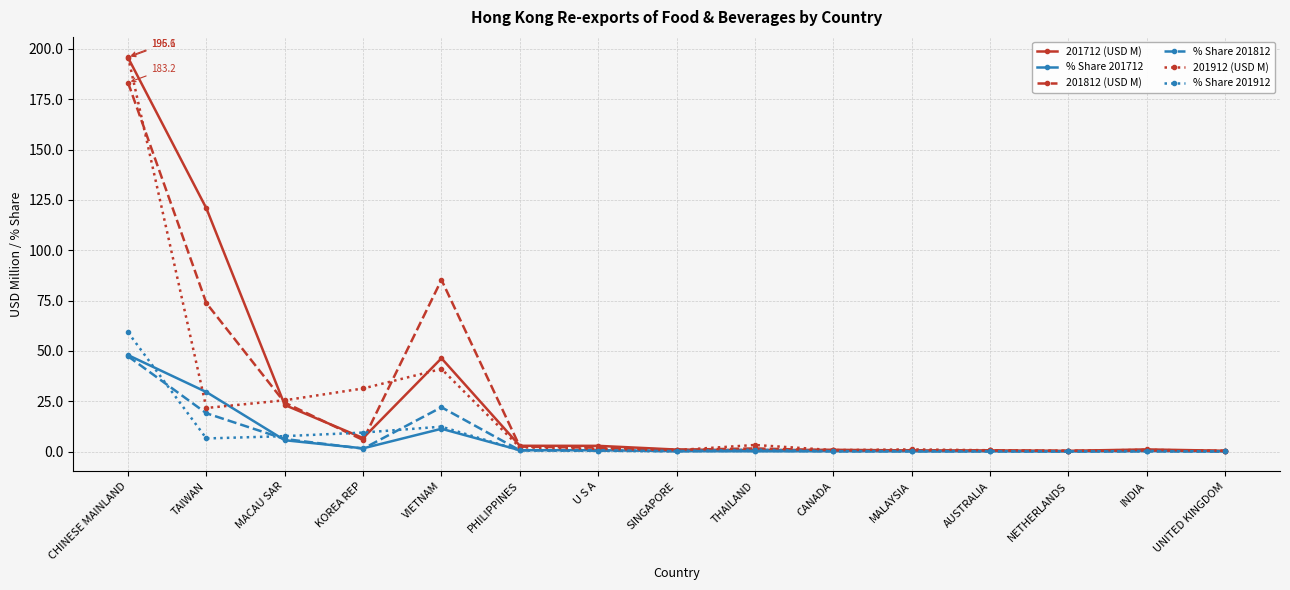

What is the value of the % Share 201912 point at the 1st from the left?

59.2